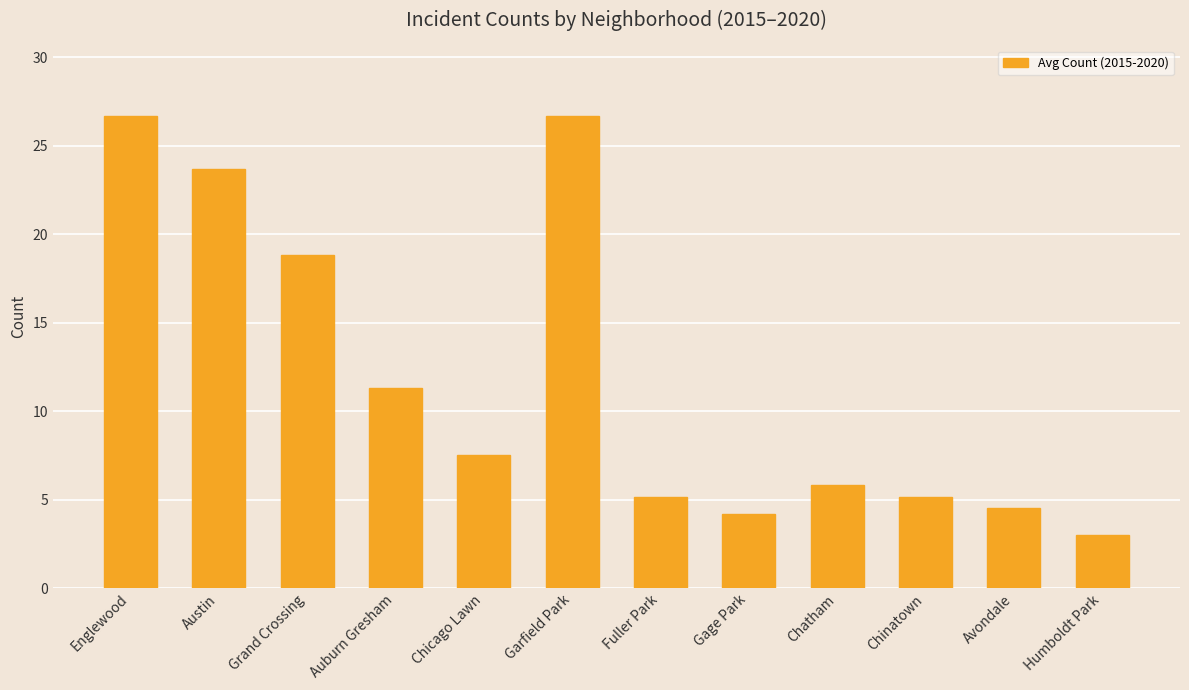

What is the maximum value shown in the chart?

26.7